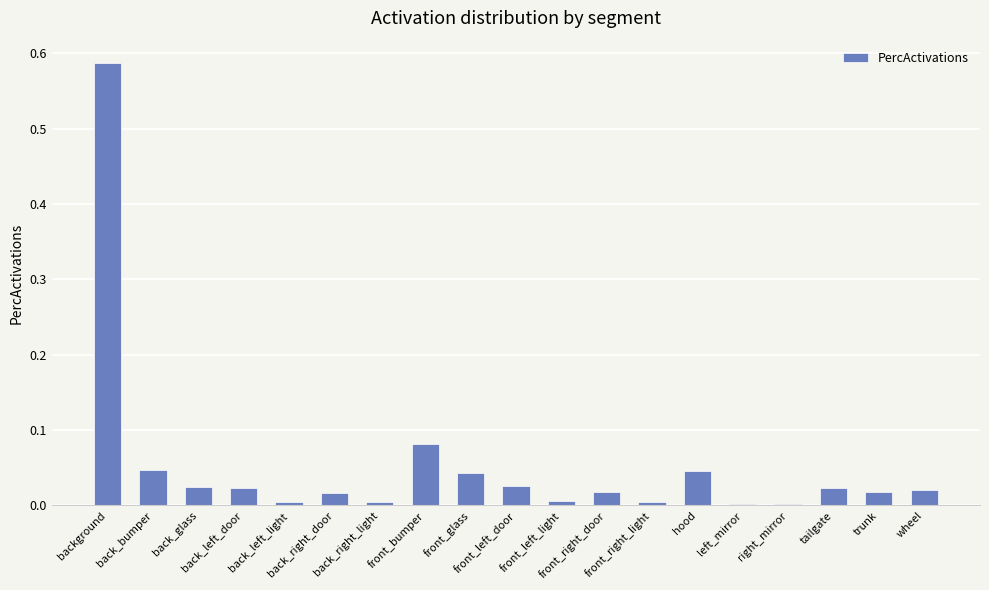

What is the sum of all values?

1.0